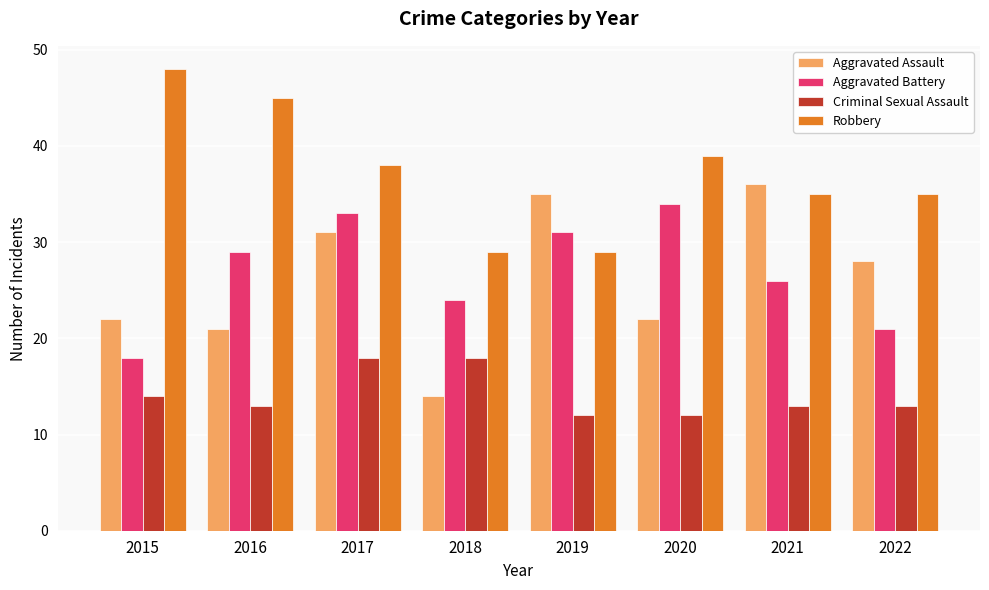

What is the spread (max minus min) of values at 2022?

22